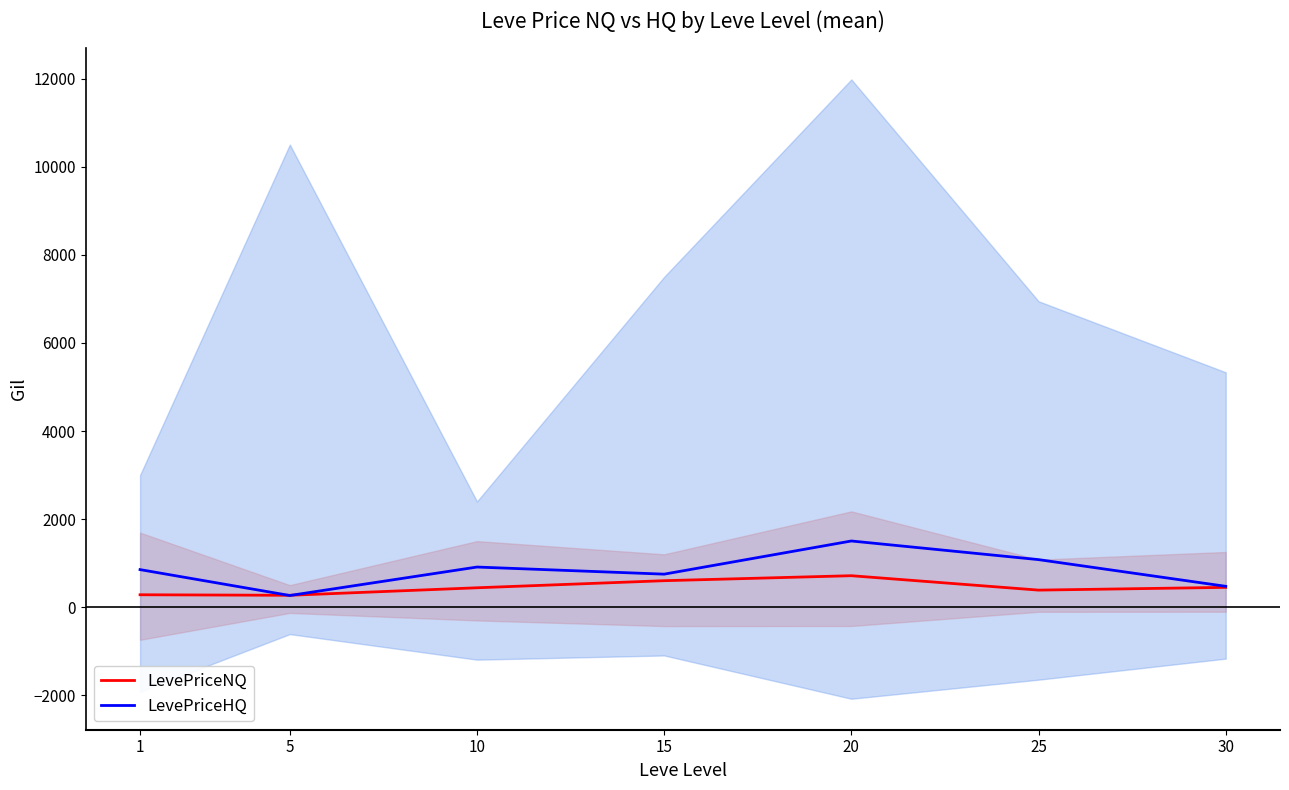

What is the sum of all LevePriceHQ values?

5836.9